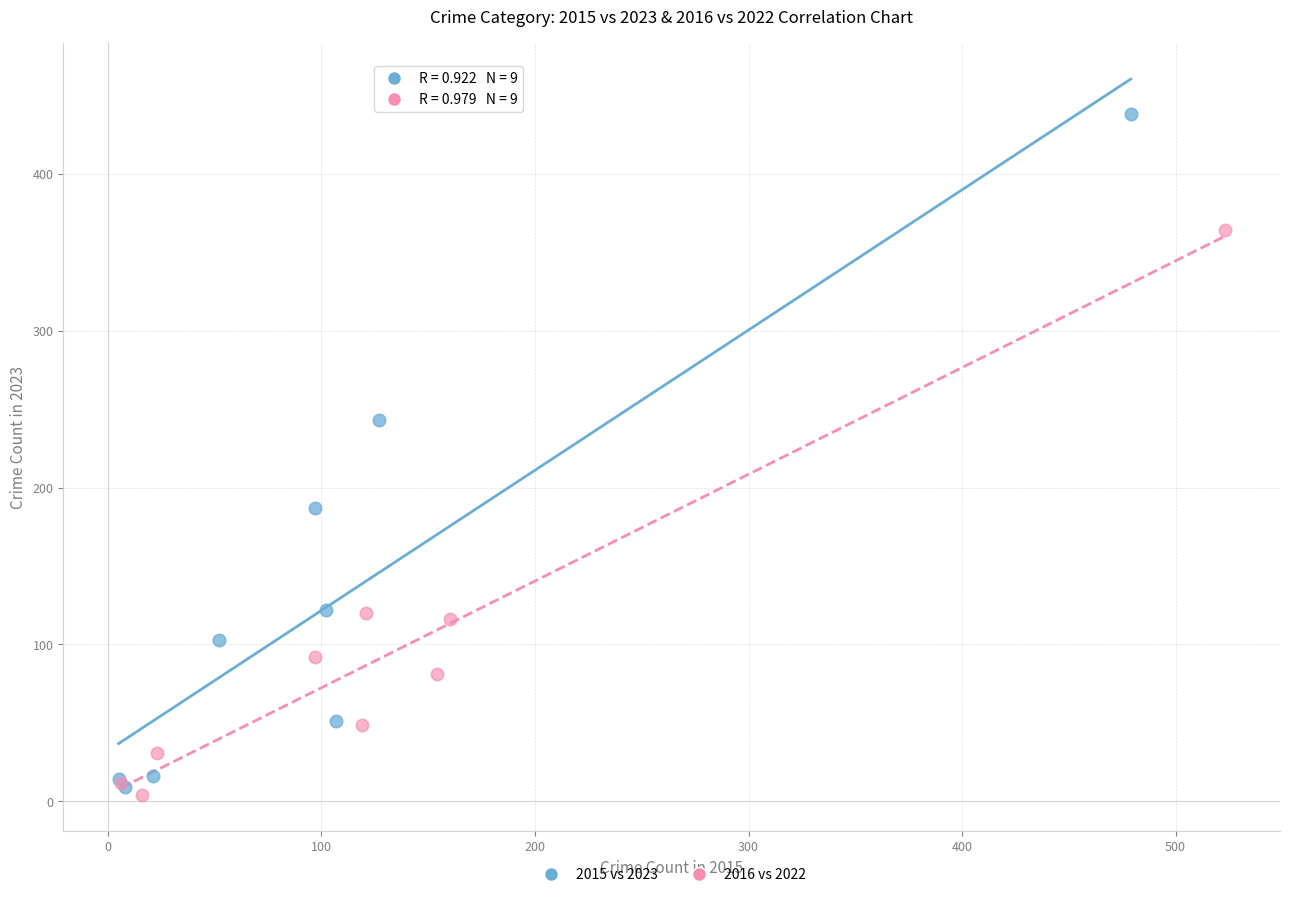

Which series has the largest Y range (max minus min)?

2015 vs 2023